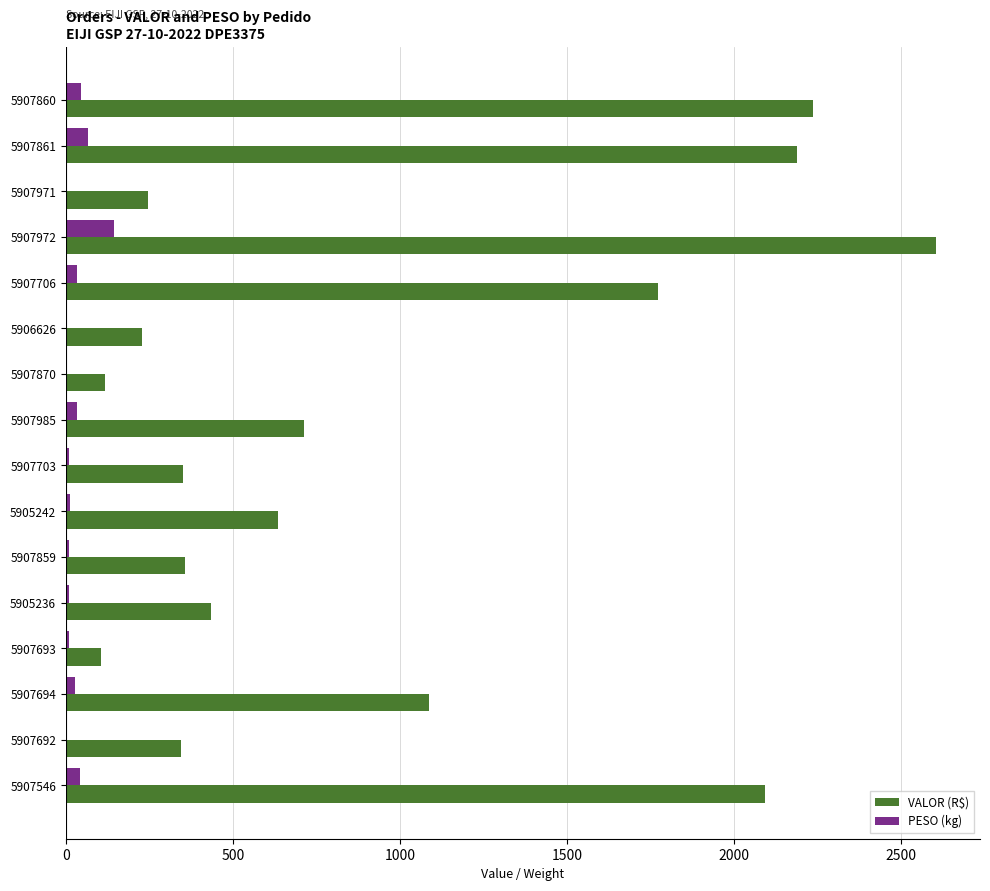

What are all the series names shown in the legend?

VALOR (R$), PESO (kg)